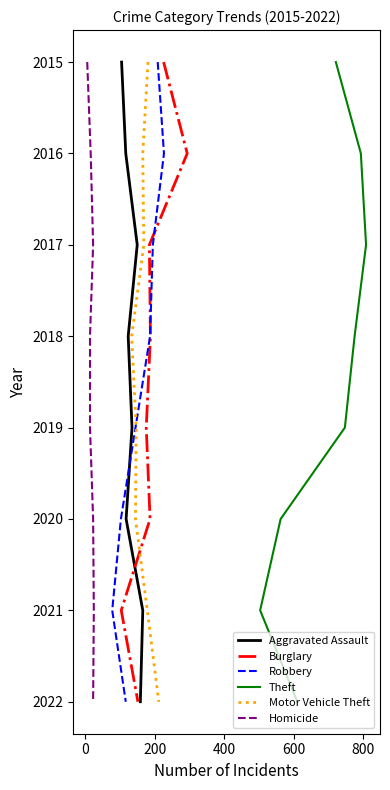

How many distinct data groups are displayed?

6